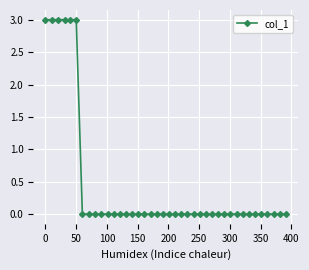

What is the difference between the maximum and minimum values?

3